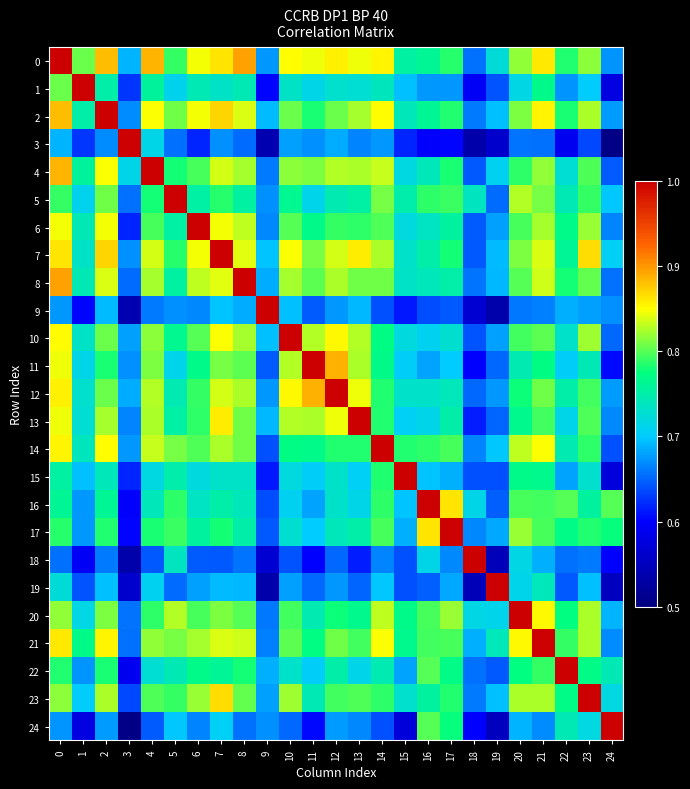

Which series changed the most between 10 and 24?

10